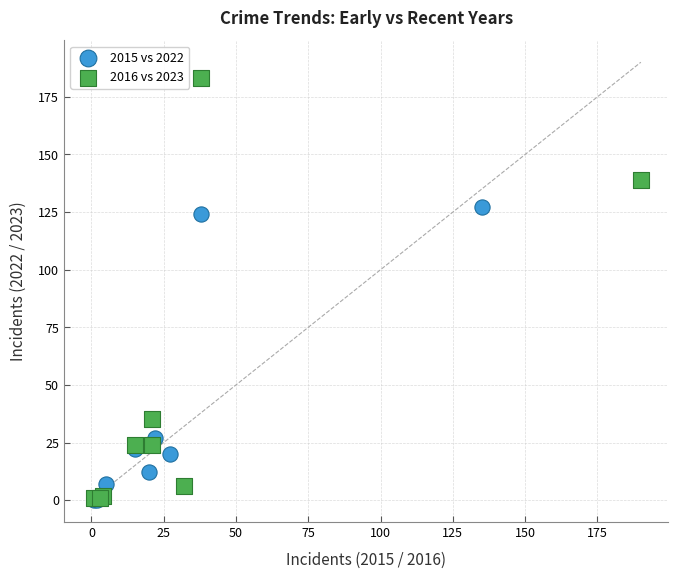

Which series has the widest spread of Y values?

2016 vs 2023